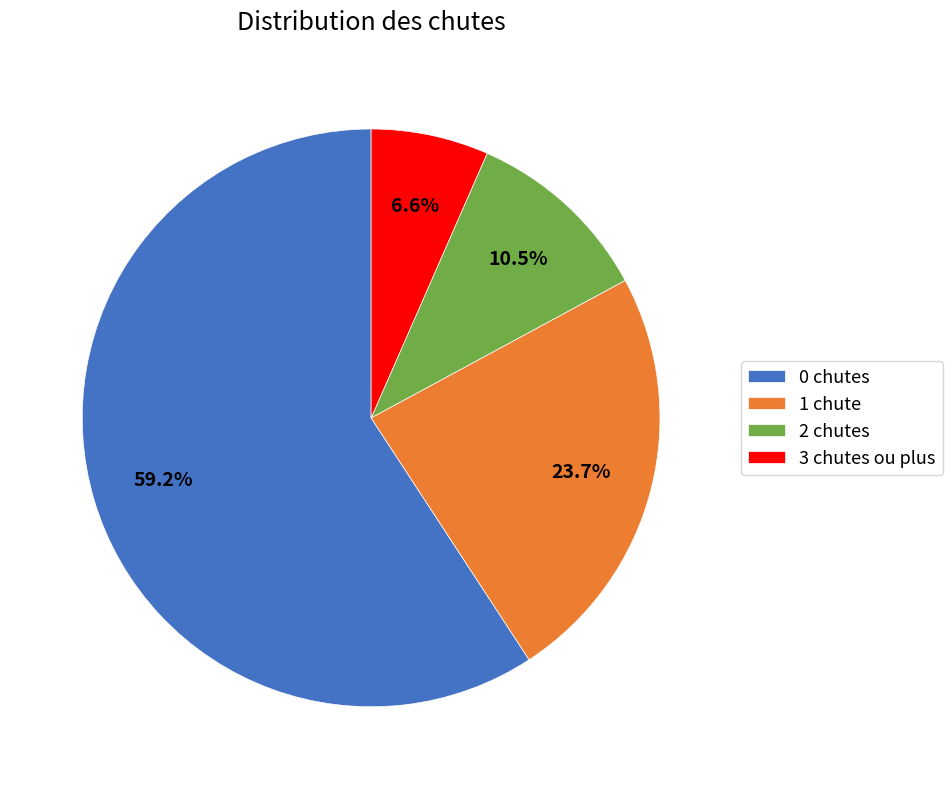

Combined, do 1 chute and 0 chutes account for over 50%?

Yes